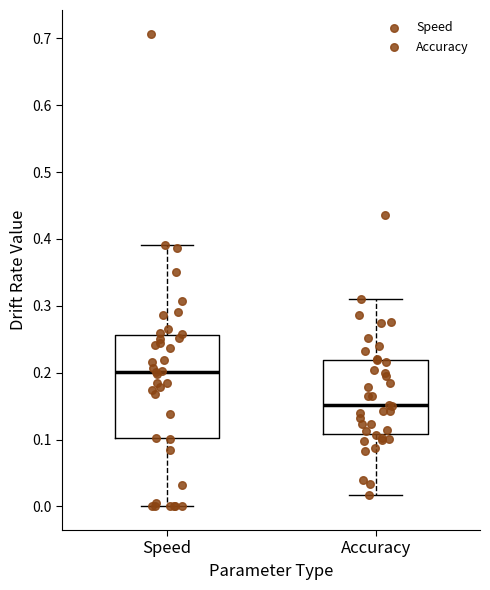

Where does the upper whisker of the box for Speed end on the y-axis? The values are not printed on the chart, so give them approximately, as read against the axis.

0.39